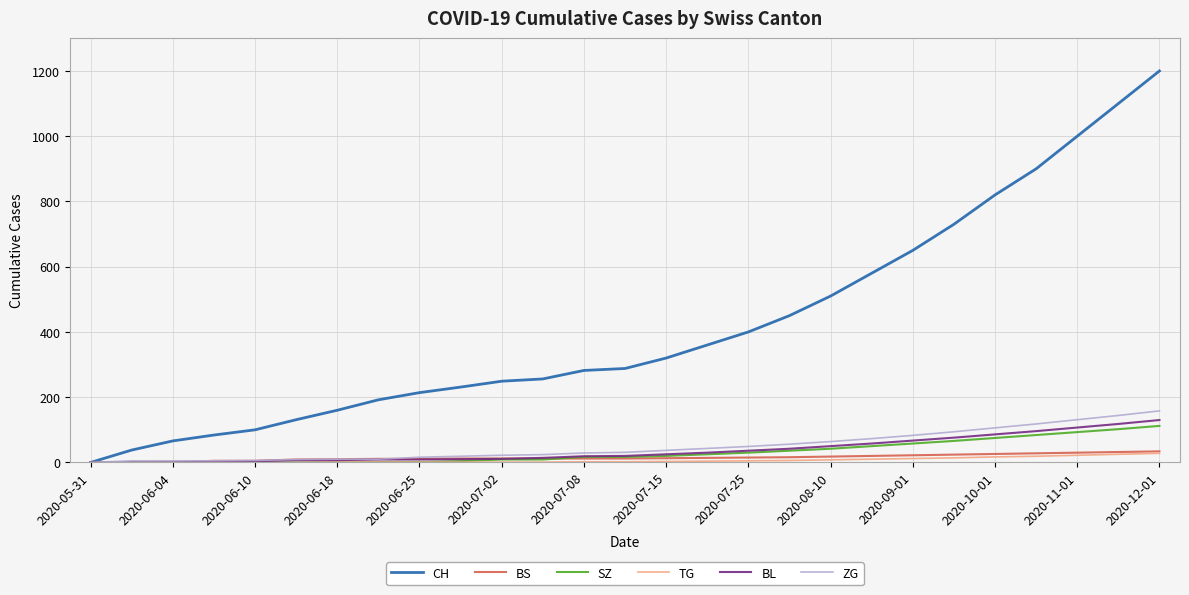

Which series has the largest range (max minus min)?

CH